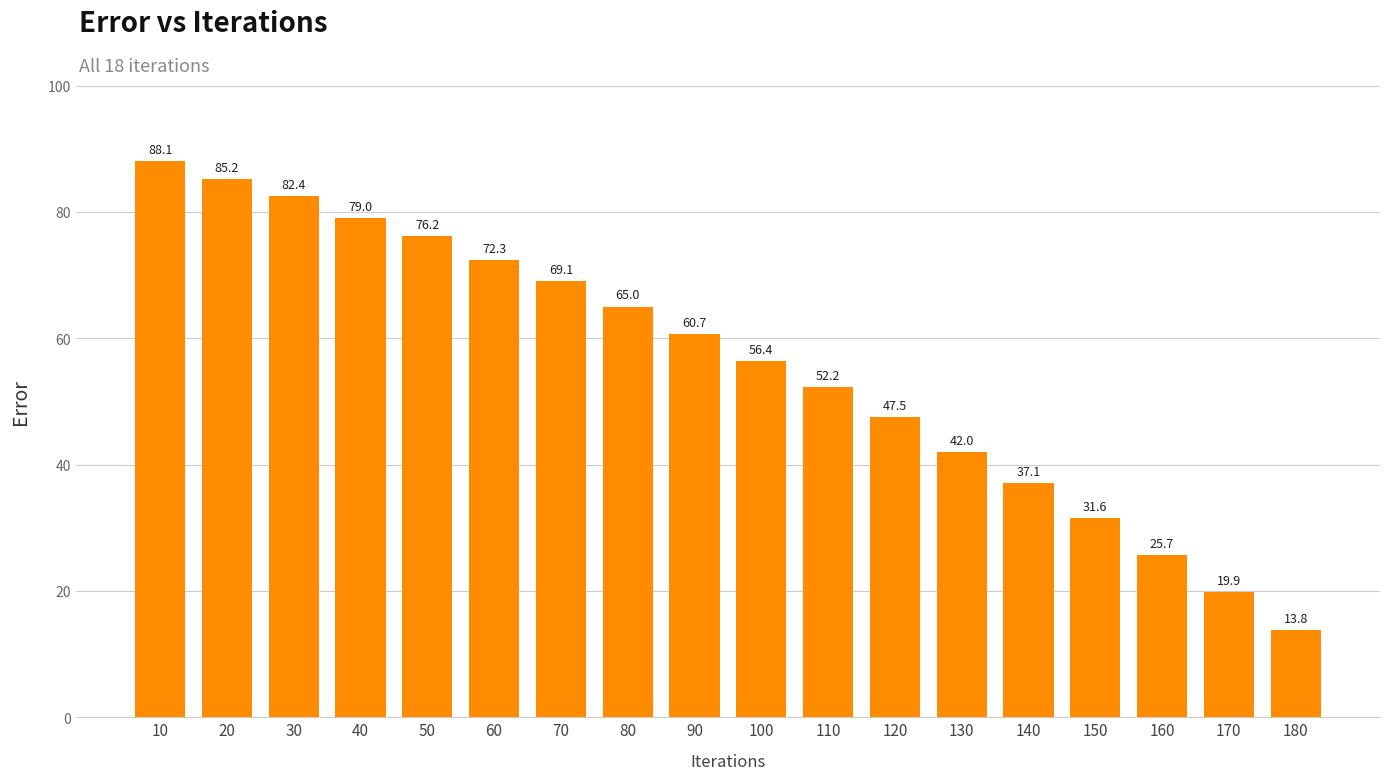

What is the minimum value shown in the chart?

13.8